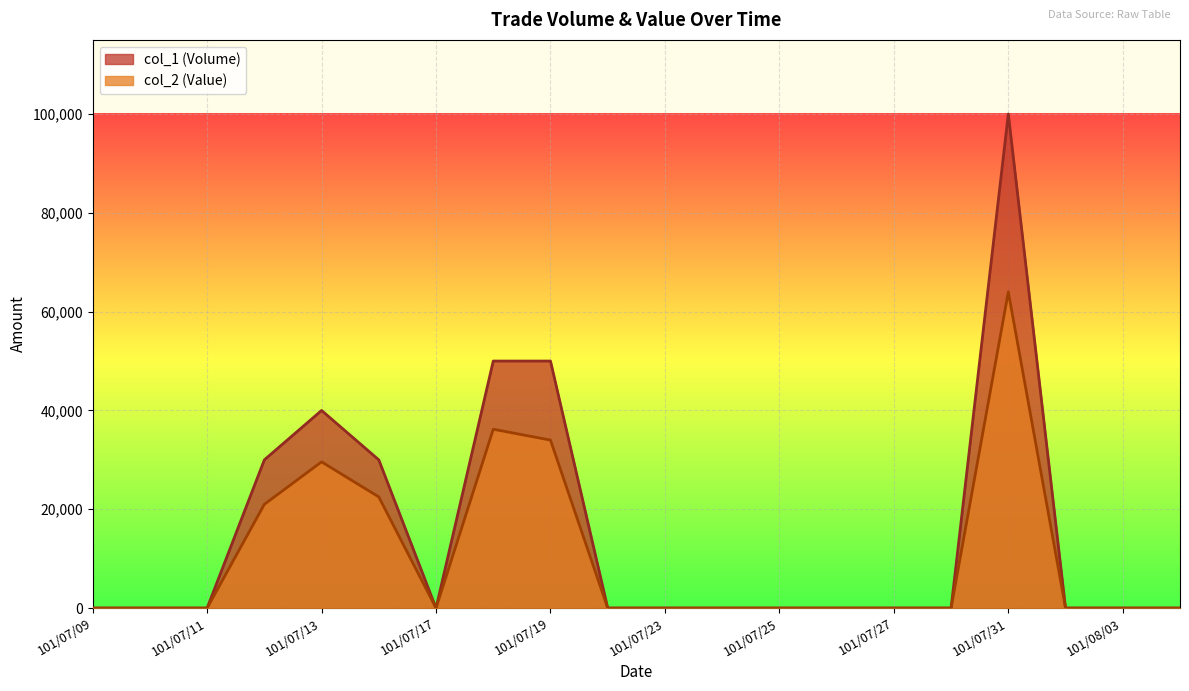

What is the label of the 9th point from the right?

101/07/24